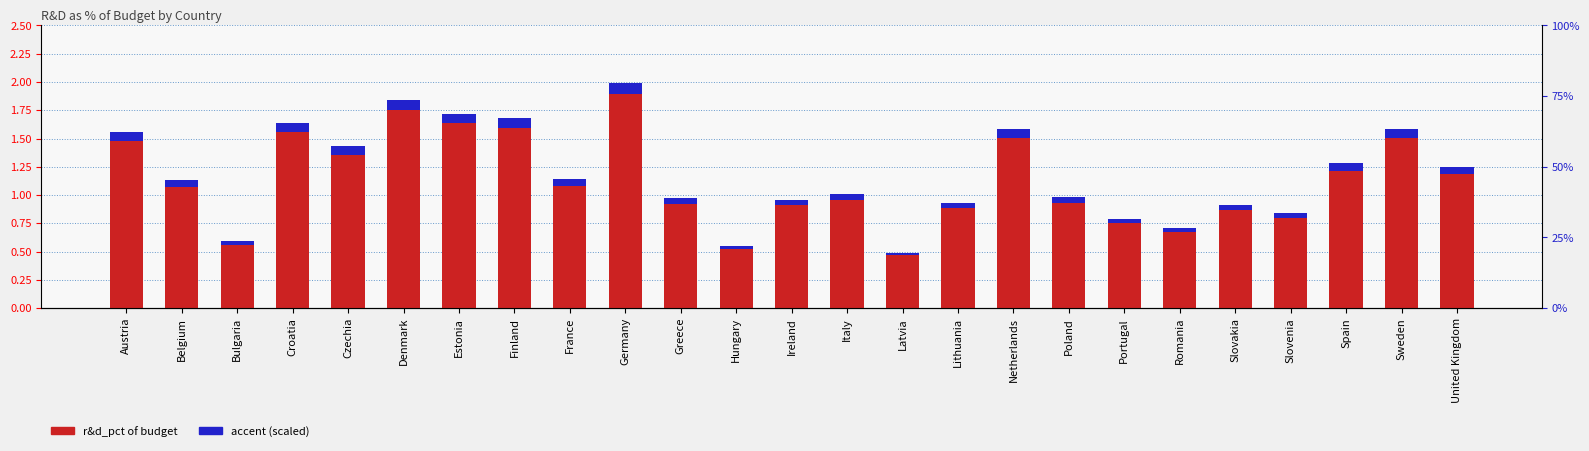

What is the approximate value at Spain?

1.3